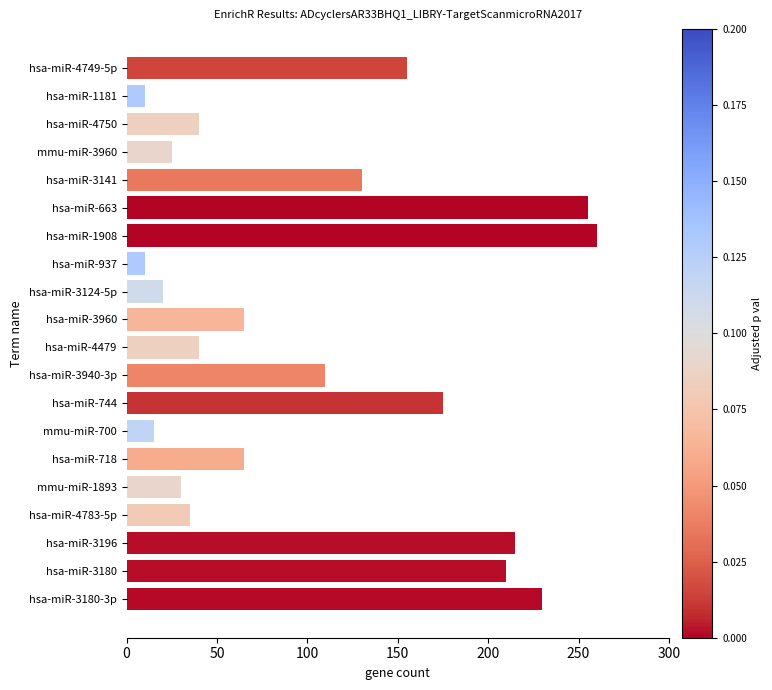

What is the difference between the maximum and minimum values?

250